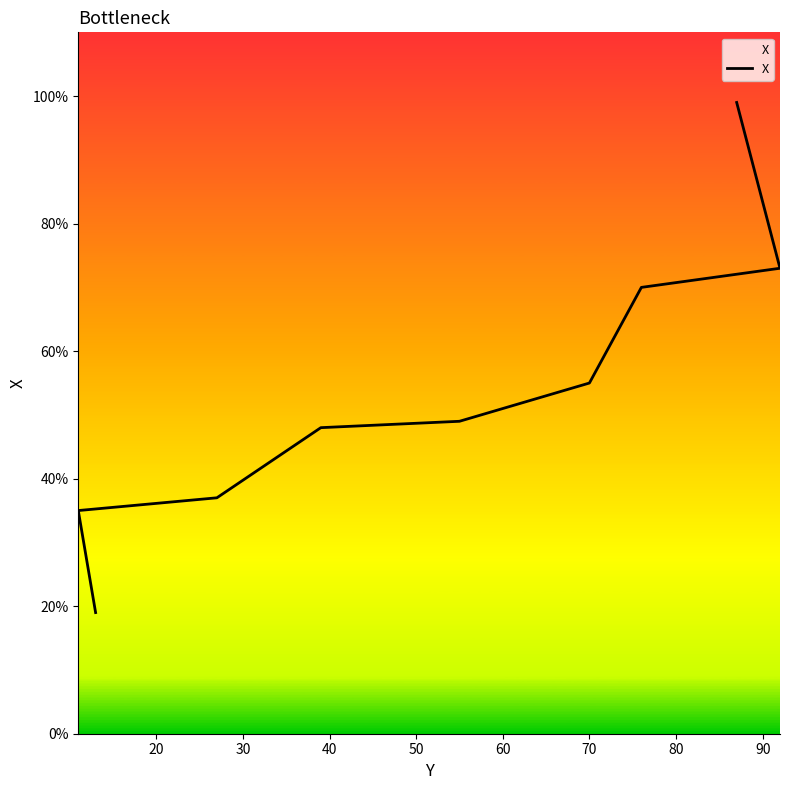

The chart shows a value of 8 at 20. True or false?

False